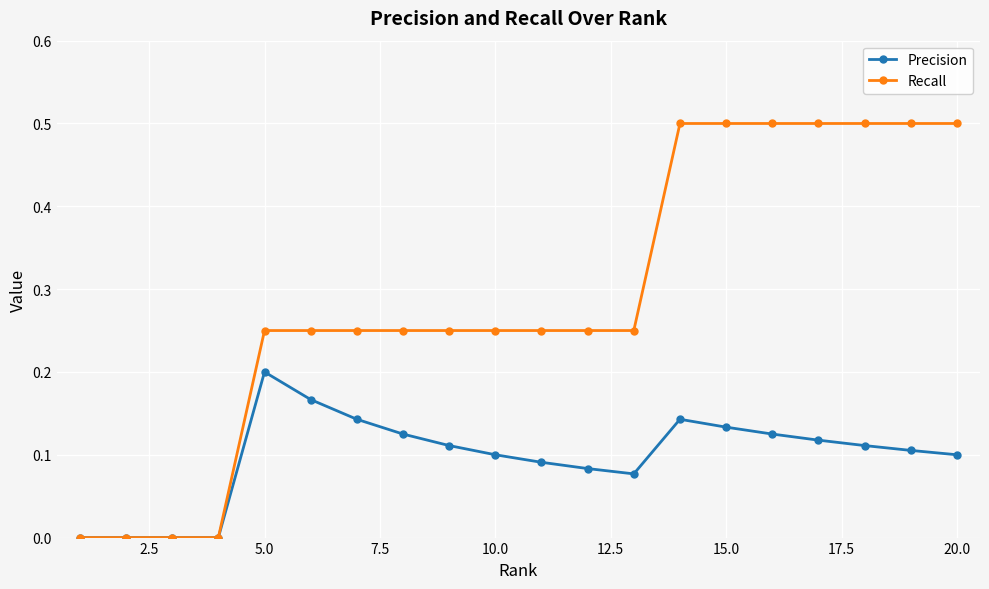

What is the greatest value displayed?

0.5